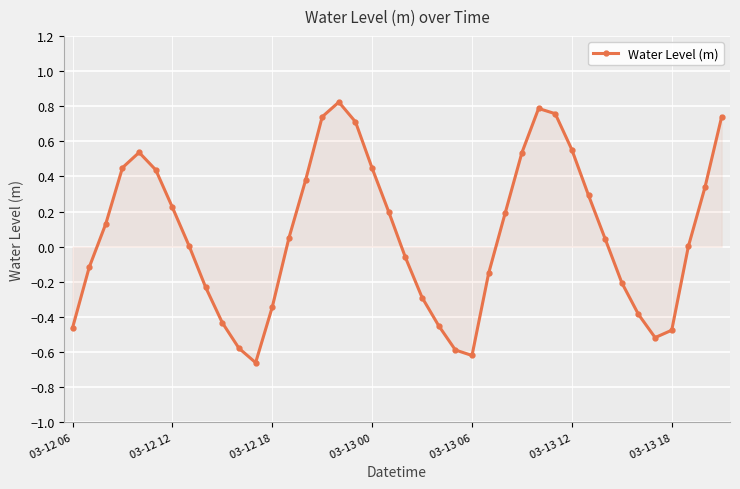

How many points are lower than both their immediate neighbors (excluding endpoints)?

3